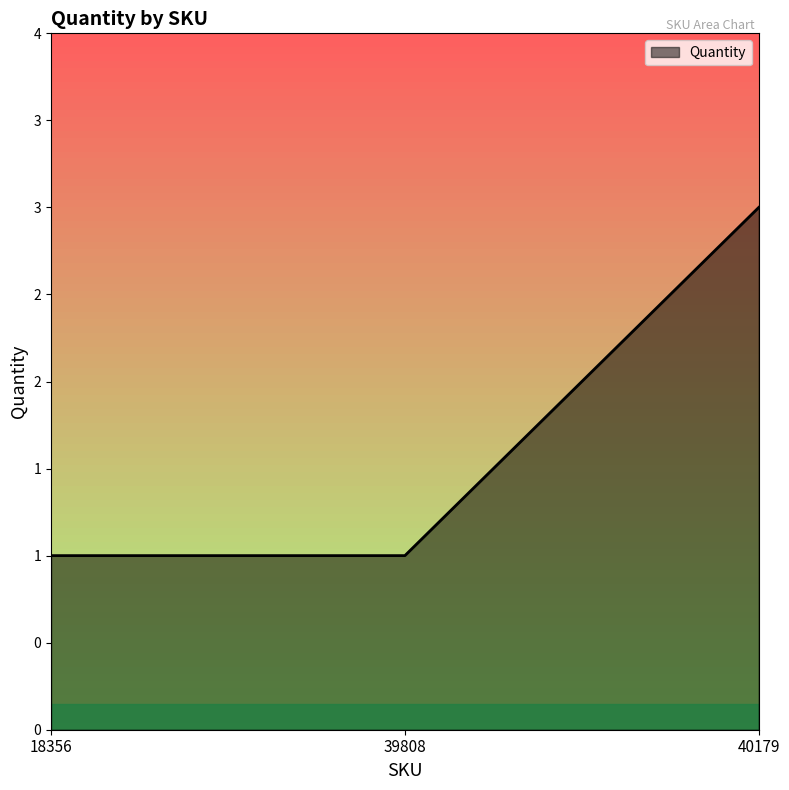

What is the change in value from 39808 to 40179?

+2